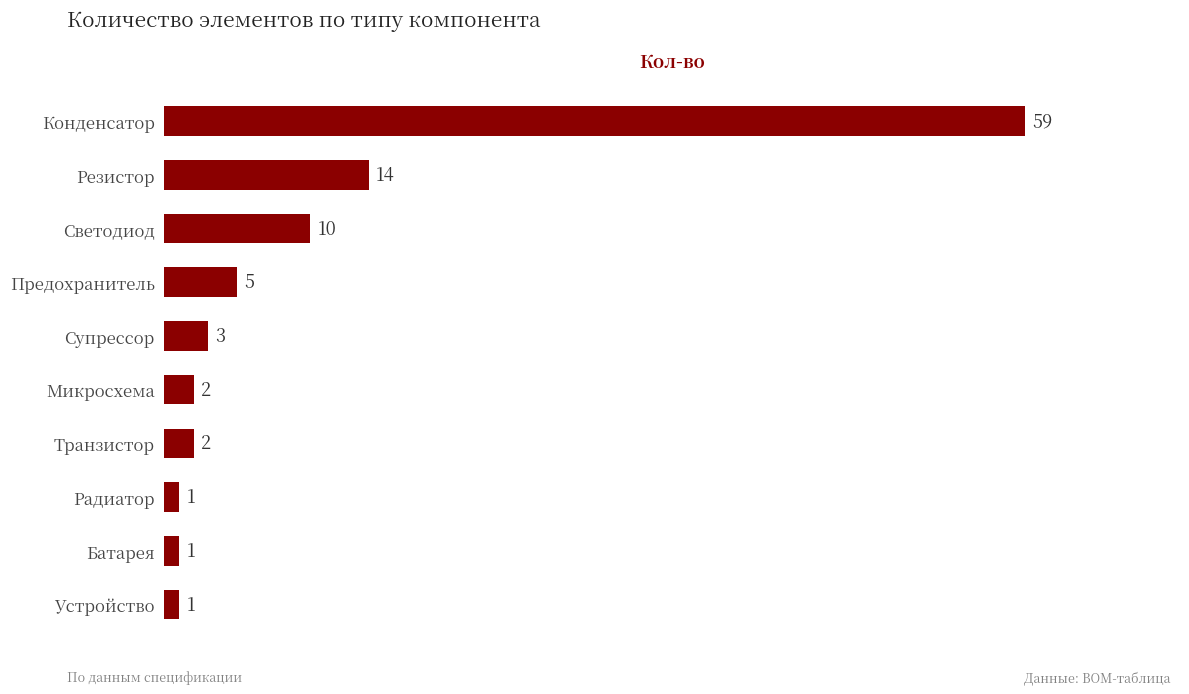

True or false: the data shows 5 at Предохранитель.

True